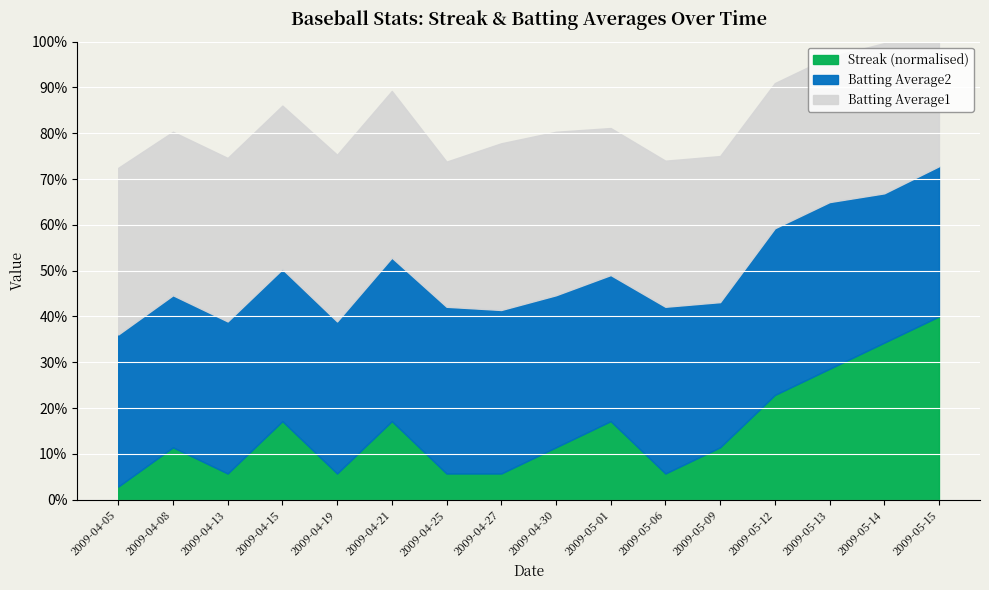

True or false: Streak has a value of 6.0 at 2009-04-21.

True